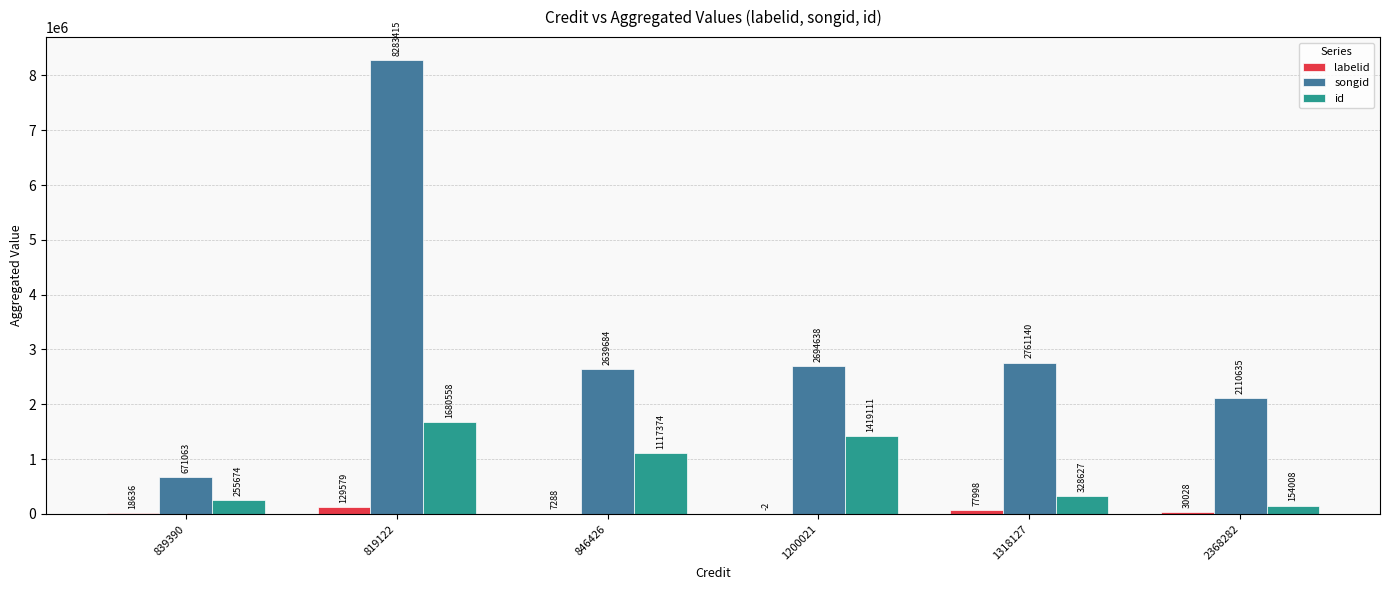

What are all the series names shown in the legend?

labelid, songid, id